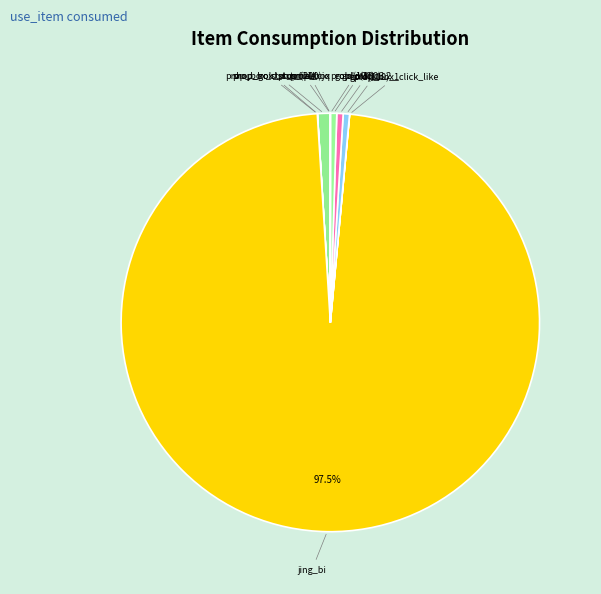

Which category has the smallest portion of the pie?

prop_box